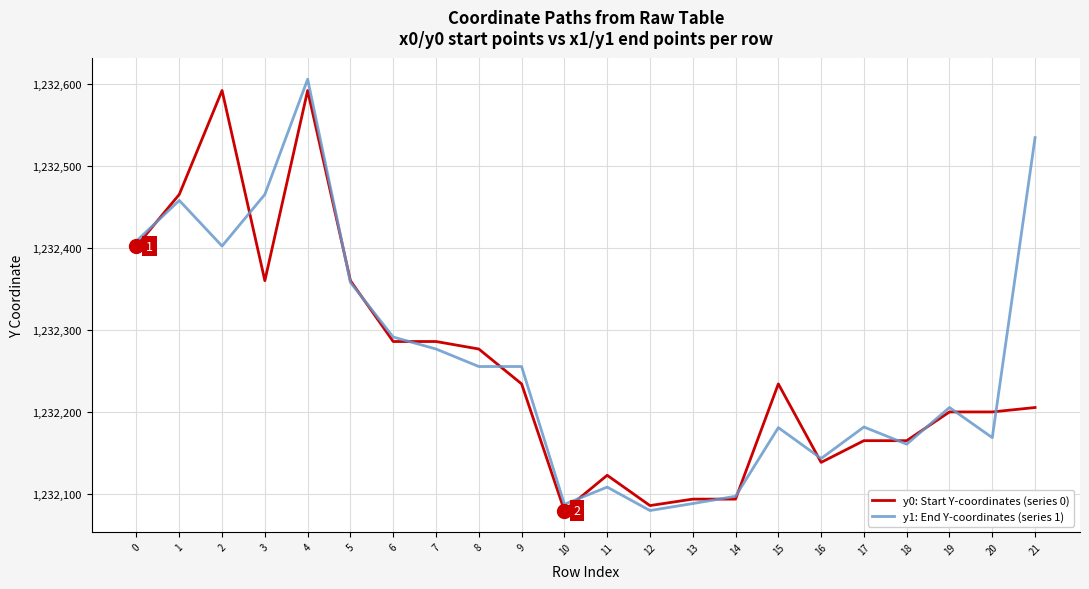

List the series in order of their peak value, highest first.

y1: End Y-coordinates (series 1), y0: Start Y-coordinates (series 0)